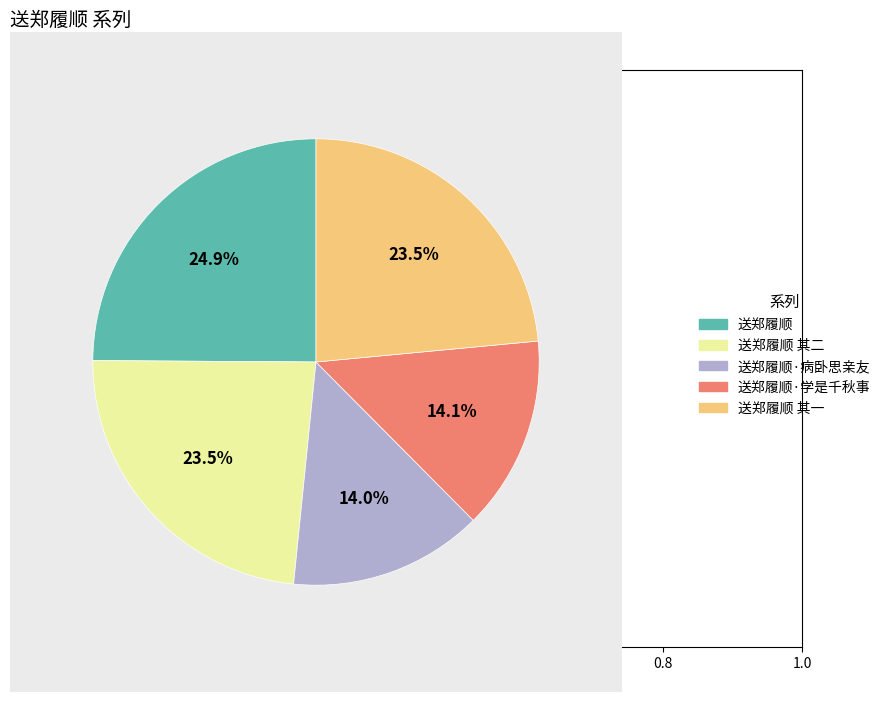

To the nearest percent, what is the combined percentage of 送郑履顺 其二 and 送郑履顺·学是千秋事?

38%